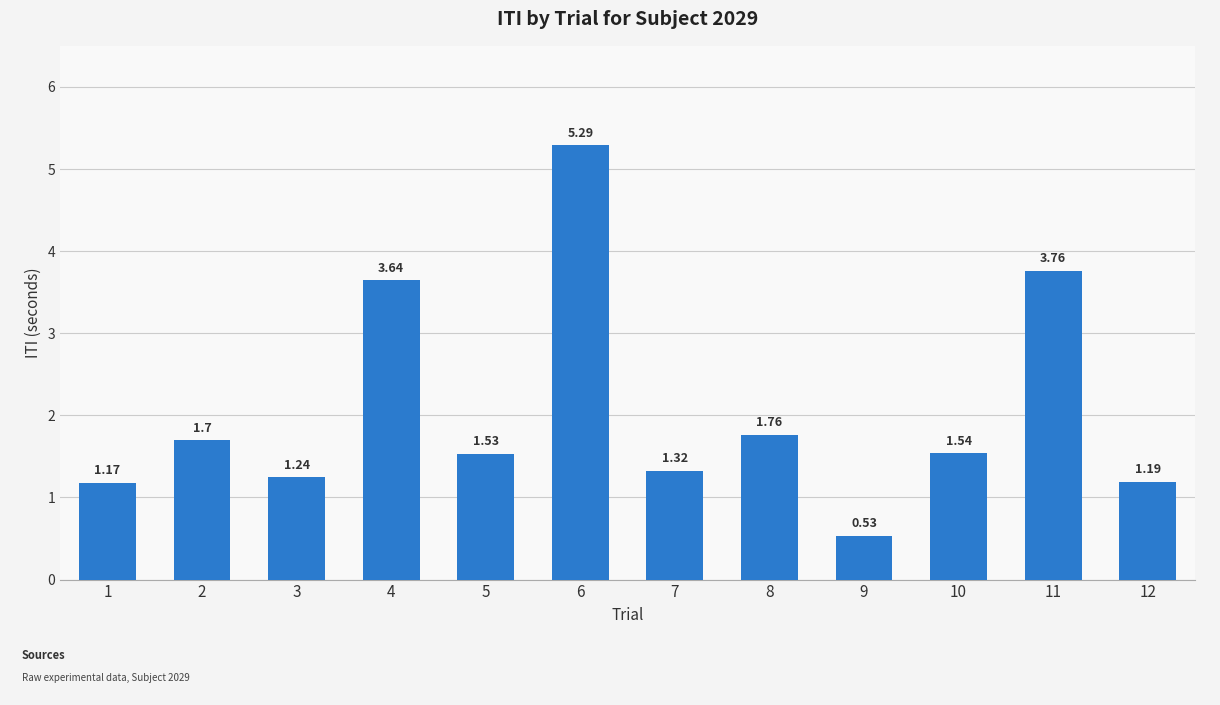

What is the average value?

2.1